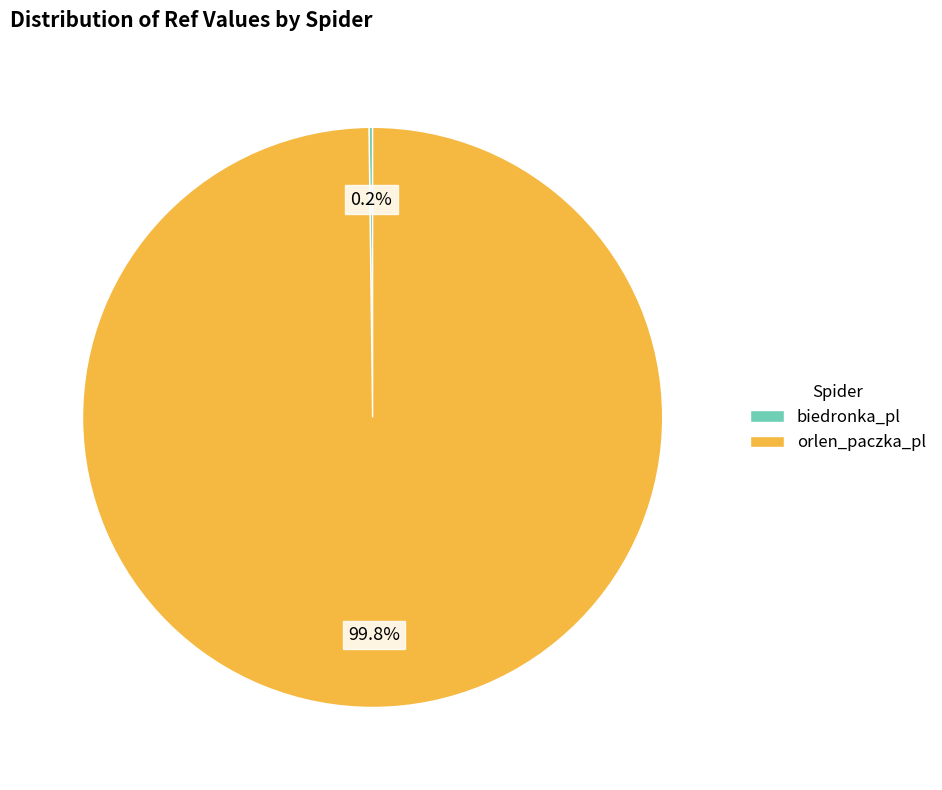

True or false: orlen_paczka_pl accounts for 100% of the total.

True